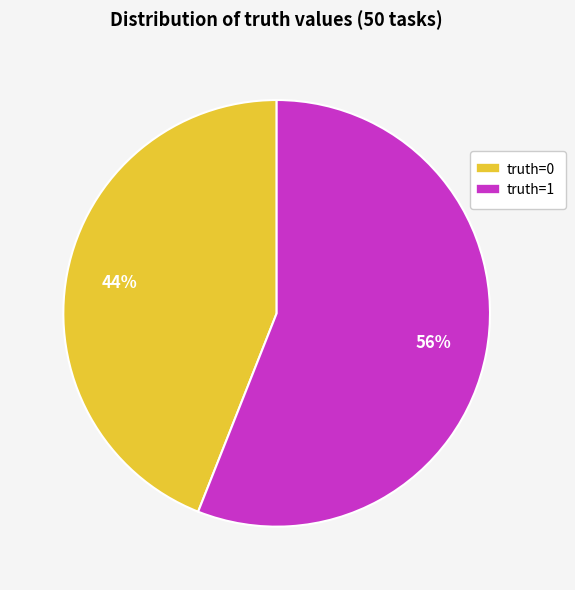

Is it true that truth=0 is 44% of the pie?

True